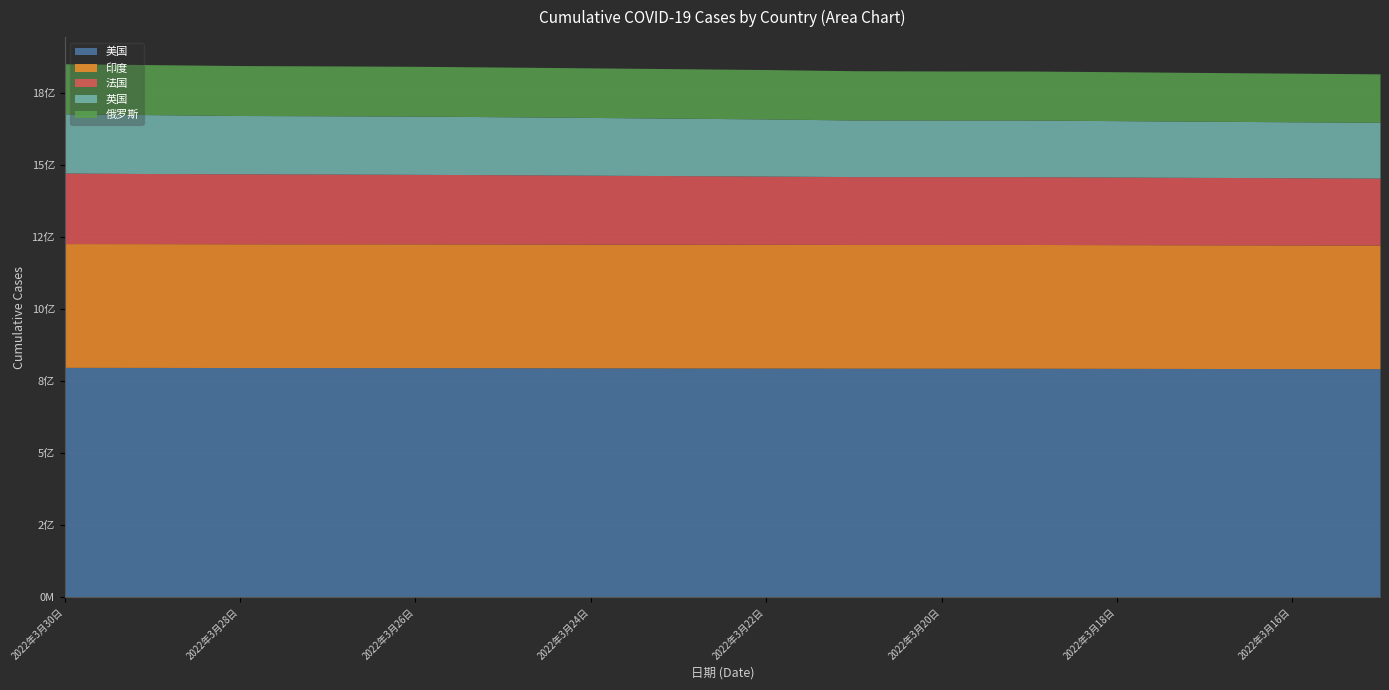

True or false: 印度 has a value of 42990991 at 2022年3月20日.

True